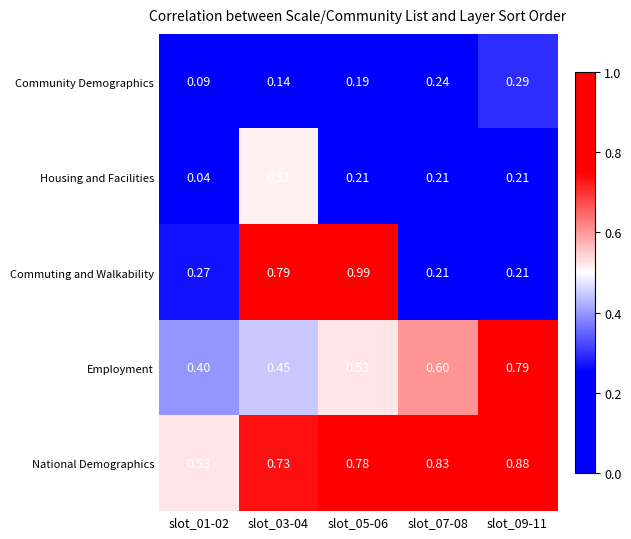

Which series has the widest spread of values?

Commuting and Walkability